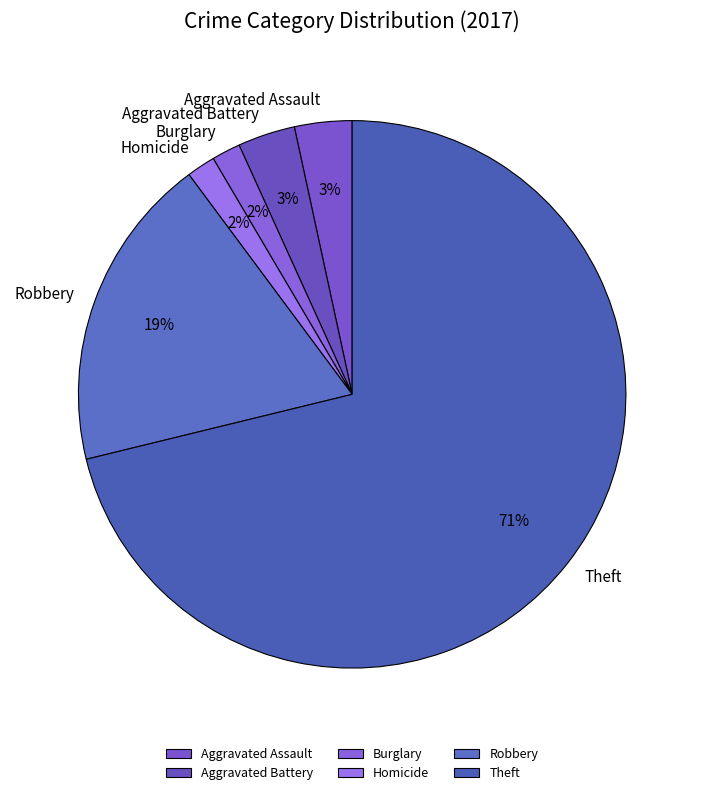

True or false: Aggravated Battery accounts for 3% of the total.

True